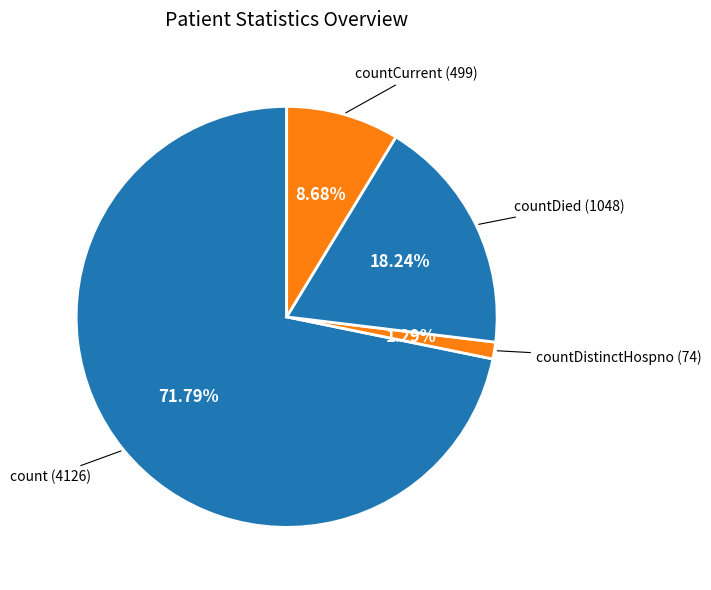

Which slice is the largest?

count